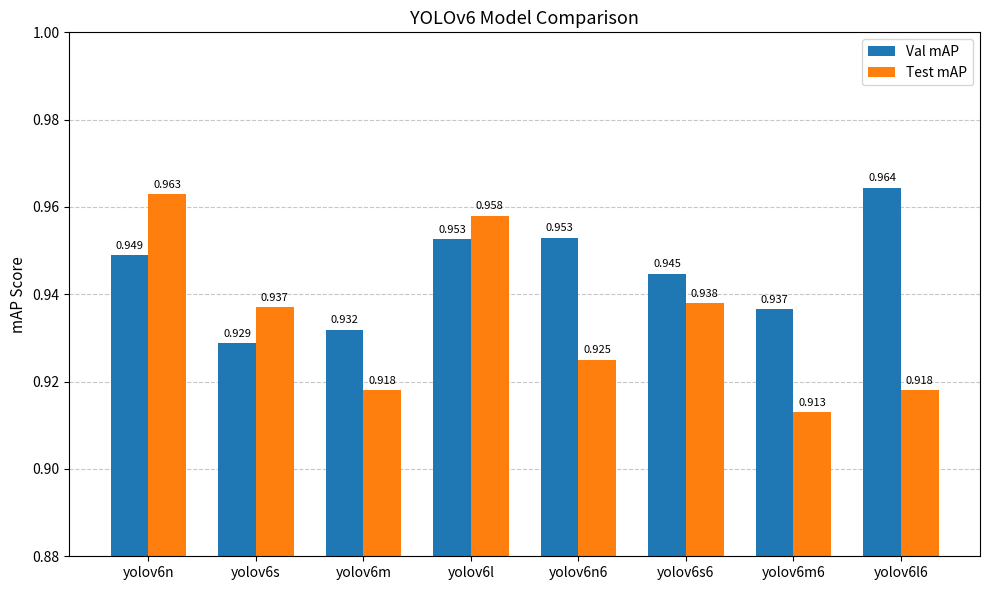

Which series has the largest total across all categories?

Val mAP